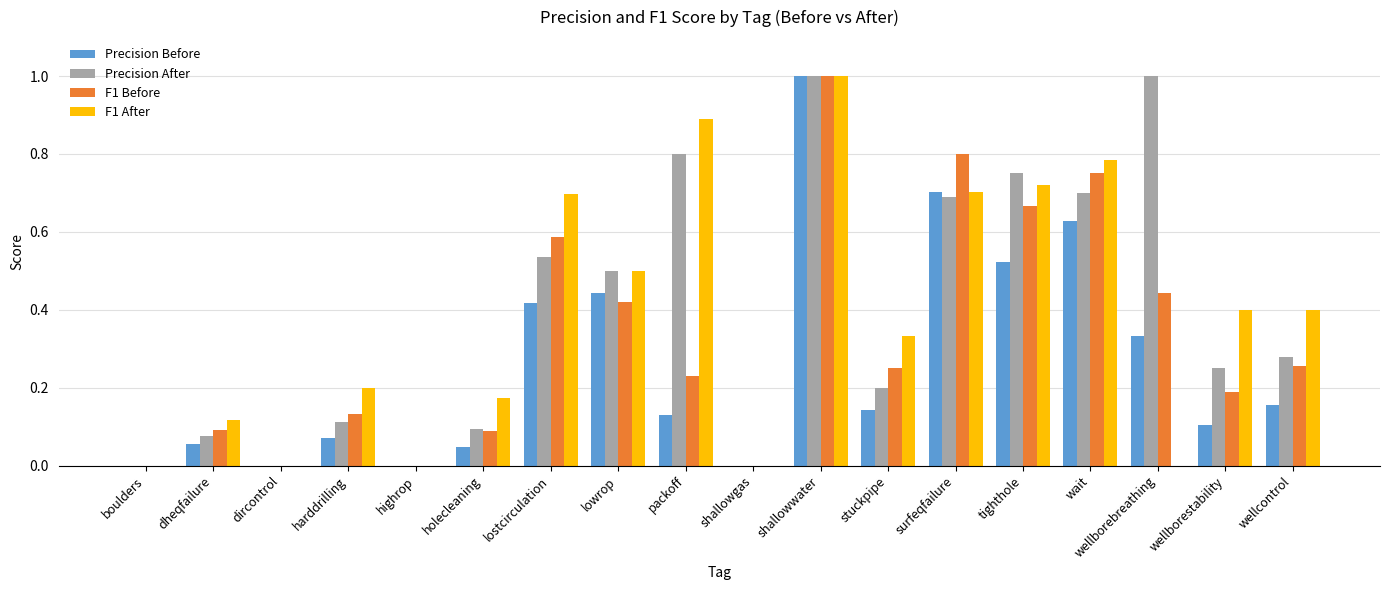

What are all the series names shown in the legend?

Precision Before, Precision After, F1 Before, F1 After